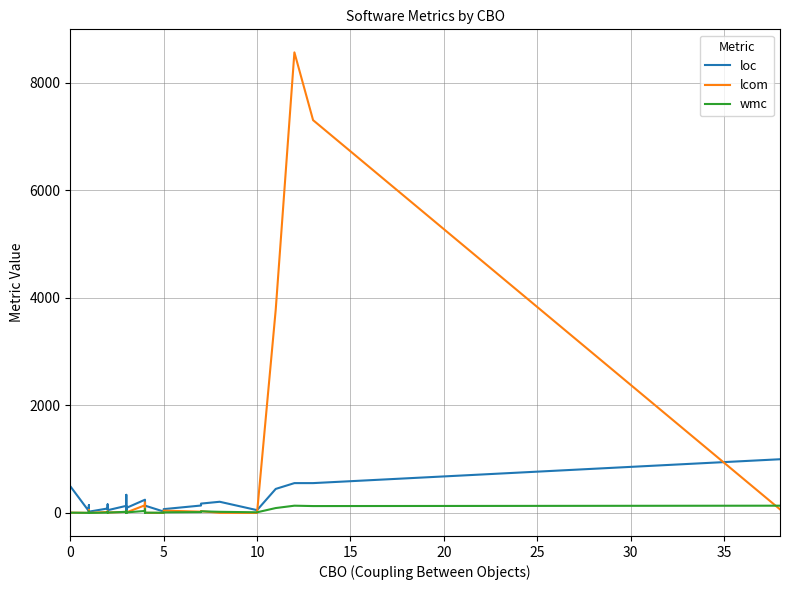

Reading left to right, list all the values displayed in this chart.

loc: 497	31	78	146	21	116	141	54	24	108	87	24	83	71	87	159	51	132	33	61	78	67	62	337	93	246	84	210	42	136	26	71	138	174	208	52	447	555	555	999
lcom: 6	1	0	4	0	0	0	0	0	17	57	0	19	9	26	8	9	19	6	22	1	8	0	26	9	143	15	193	1	2	0	43	24	33	2	0	3781	8569	7308	67
wmc: 5	2	8	17	0	17	19	9	1	10	27	1	7	12	12	20	6	21	4	10	3	11	3	39	10	37	16	66	2	5	4	11	16	30	21	12	91	135	128	135